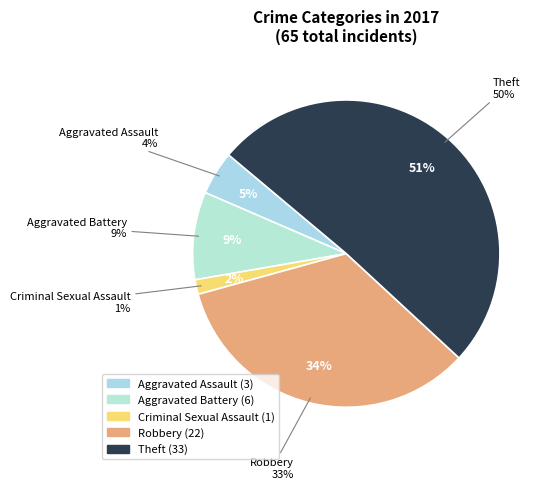

What percentage is the Aggravated Battery slice, to the nearest percent?

9%